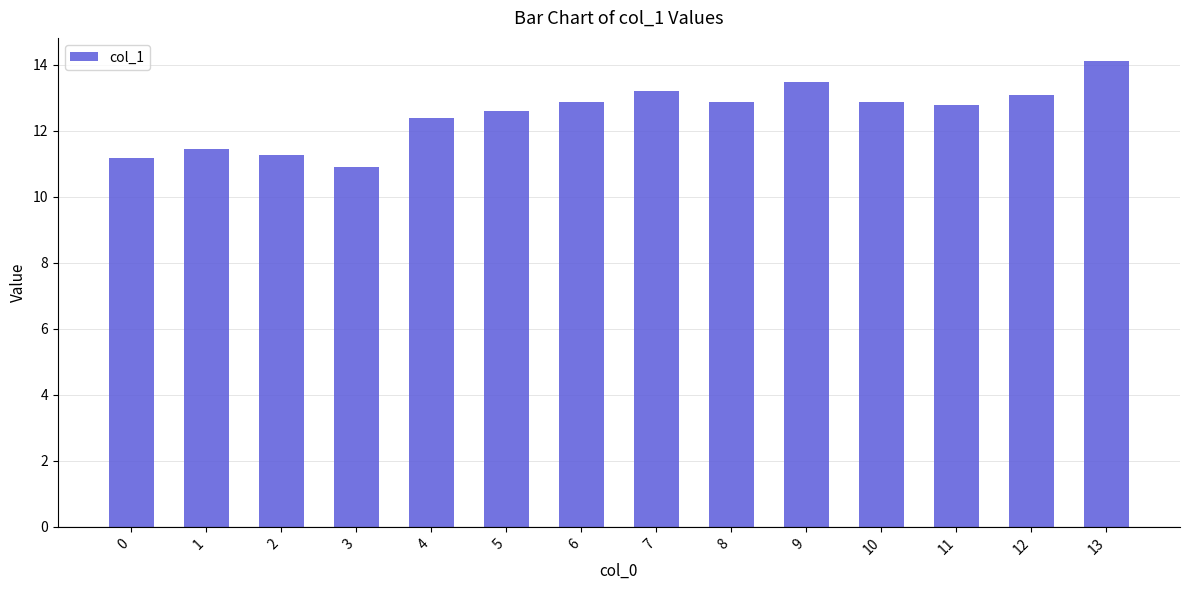

Are the bars grouped side by side (vs. stacked)?

No